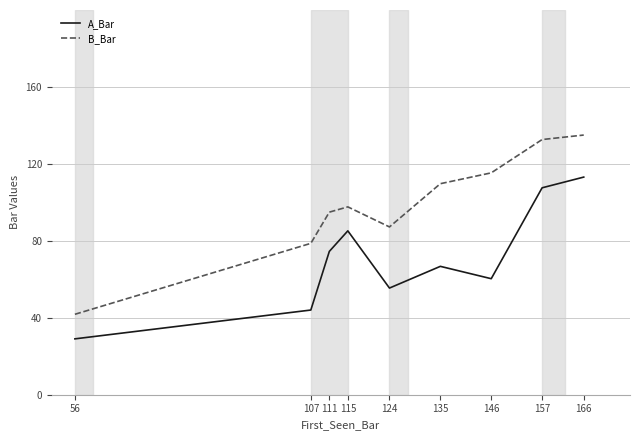

True or false: B_Bar has more than 1 interior local peaks.

False